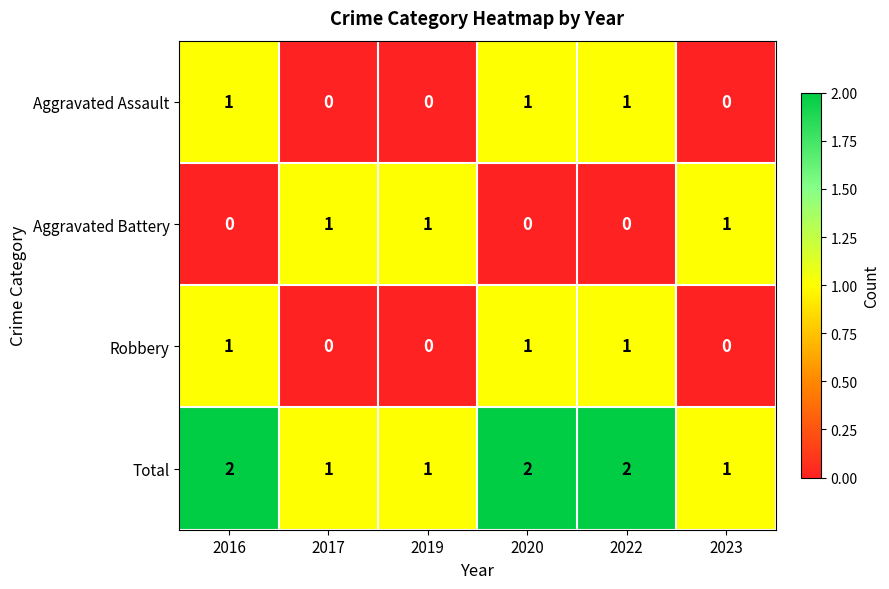

True or false: Aggravated Assault has a value of 1 at 2020.

True